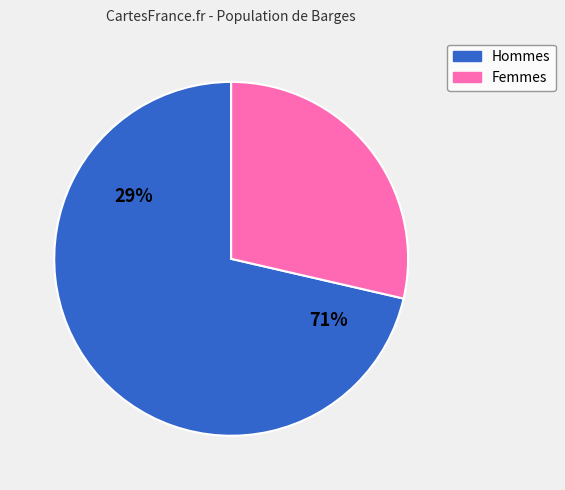

Between 20 and 21, which is larger?

21